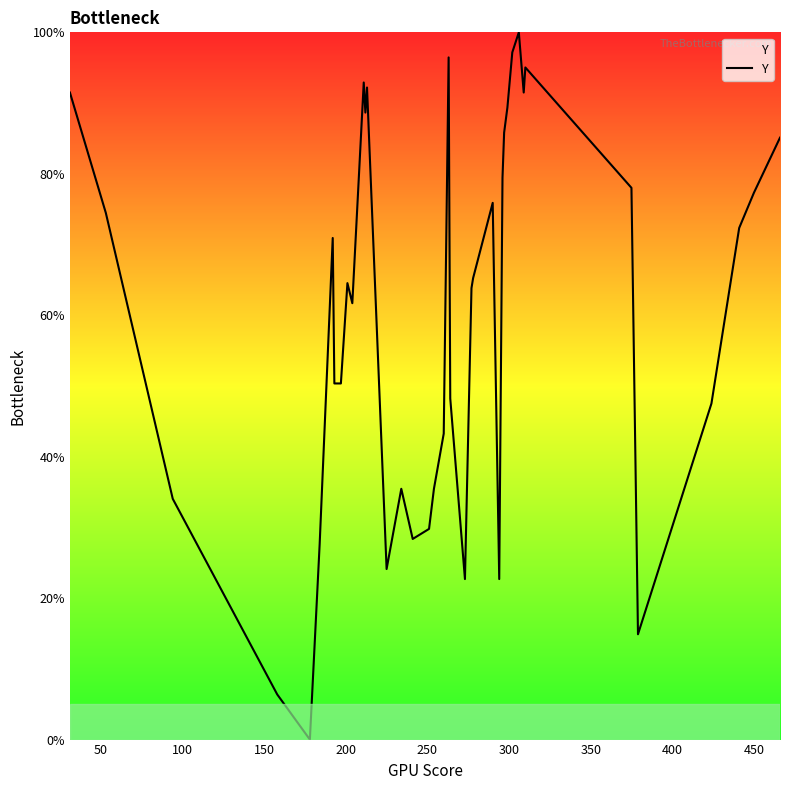

What is the difference between the second highest and minimum values?

97.2